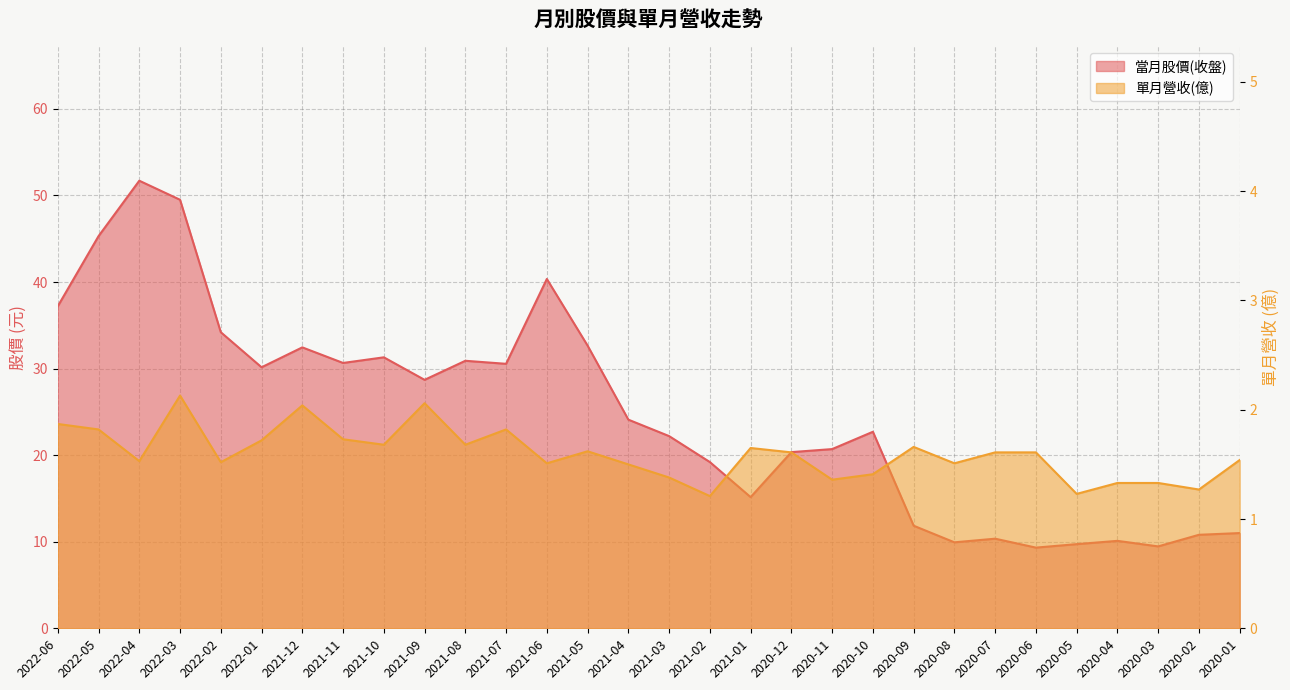

Which category has the lowest value across all series?

2021-02